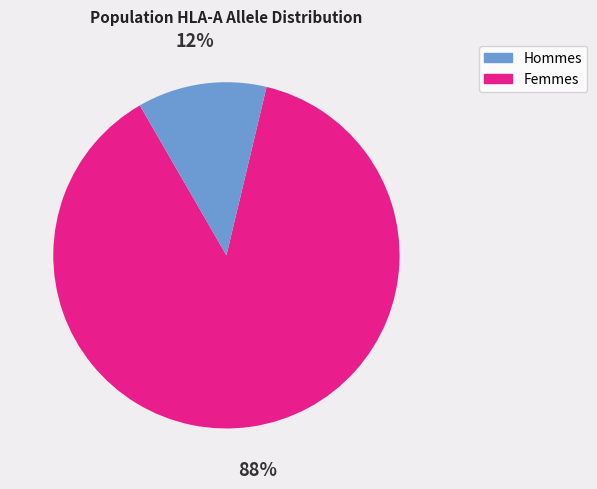

To the nearest percent, what is the difference between the largest and smallest slice percentages?

76%